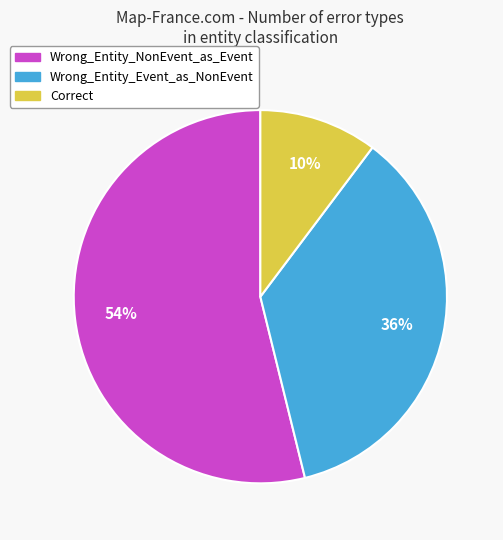

Which has a higher value, Wrong_Entity_NonEvent_as_Event or Correct?

Wrong_Entity_NonEvent_as_Event